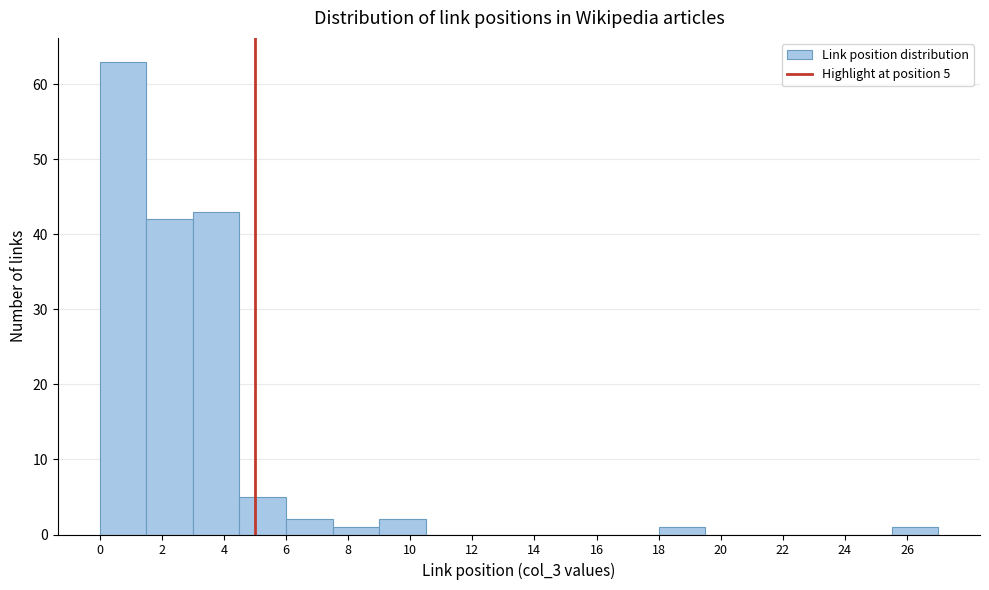

Over which range of the x-axis is the bar tallest?

0.0 to 1.5